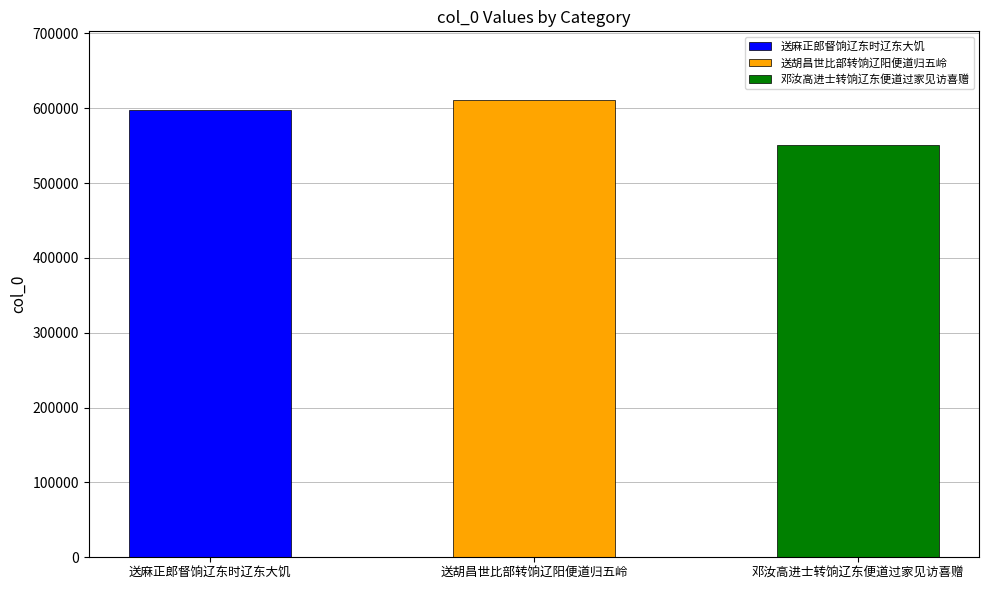

Between 邓汝高进士转饷辽东便道过家见访喜赠 and 送麻正郎督饷辽东时辽东大饥, which is larger?

送麻正郎督饷辽东时辽东大饥